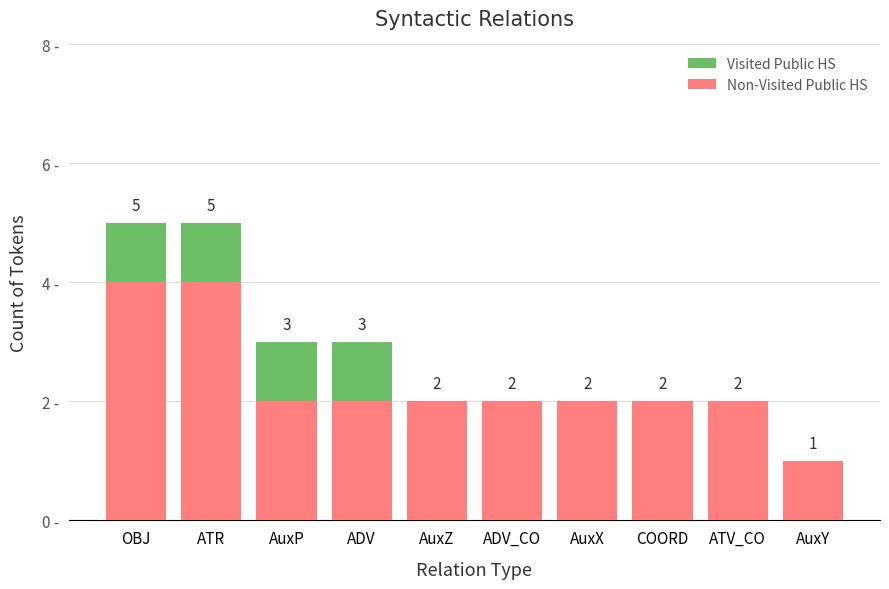

What is the lowest value of the Non-Visited Public HS series?

1